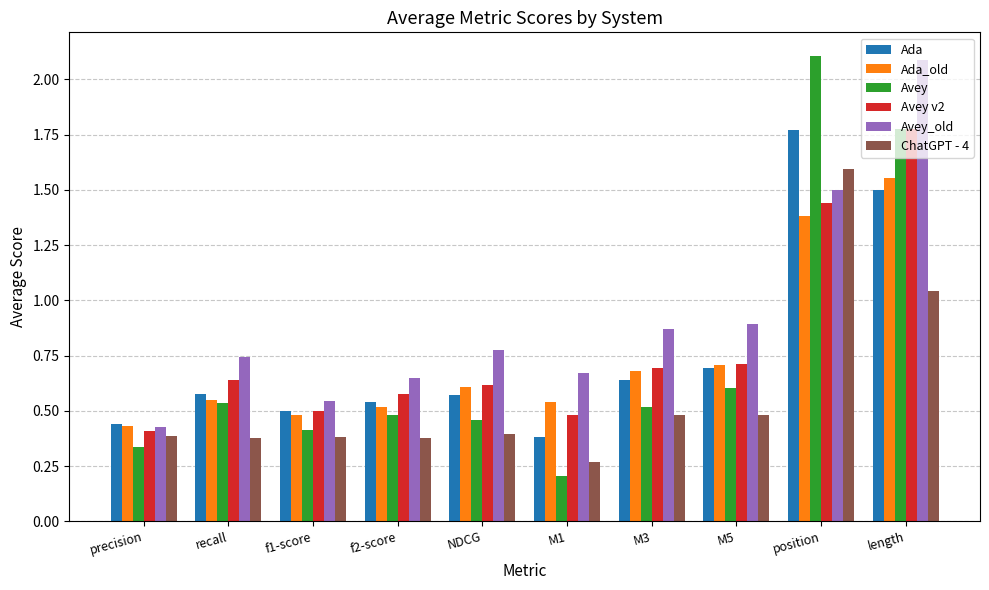

Where is Avey nearest to the value 1?

M5